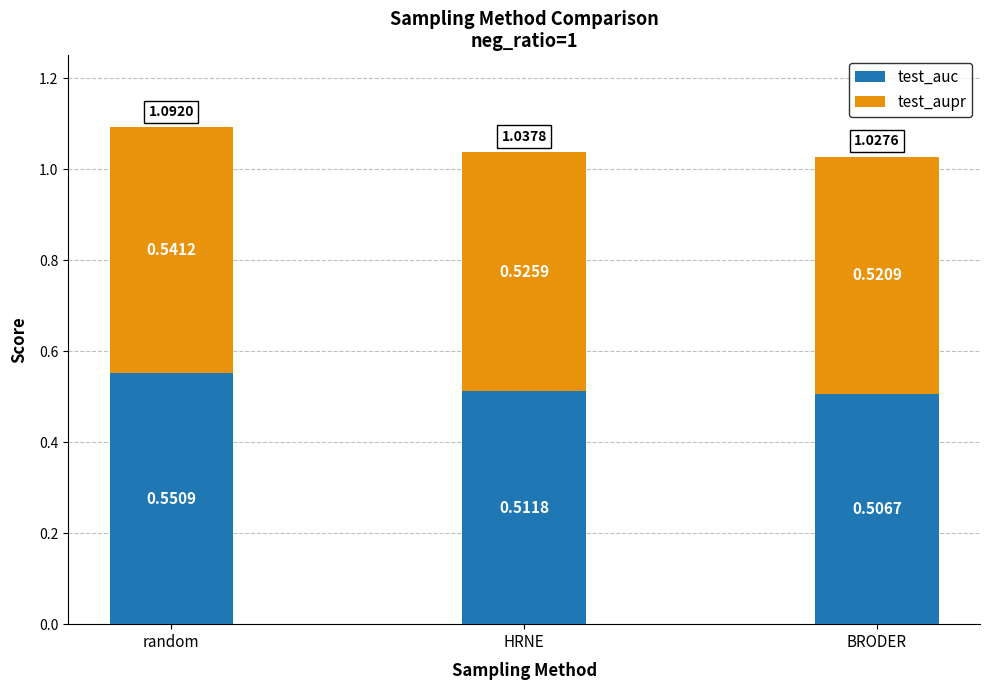

List the labels in order of test_auc value, largest first.

random, HRNE, BRODER